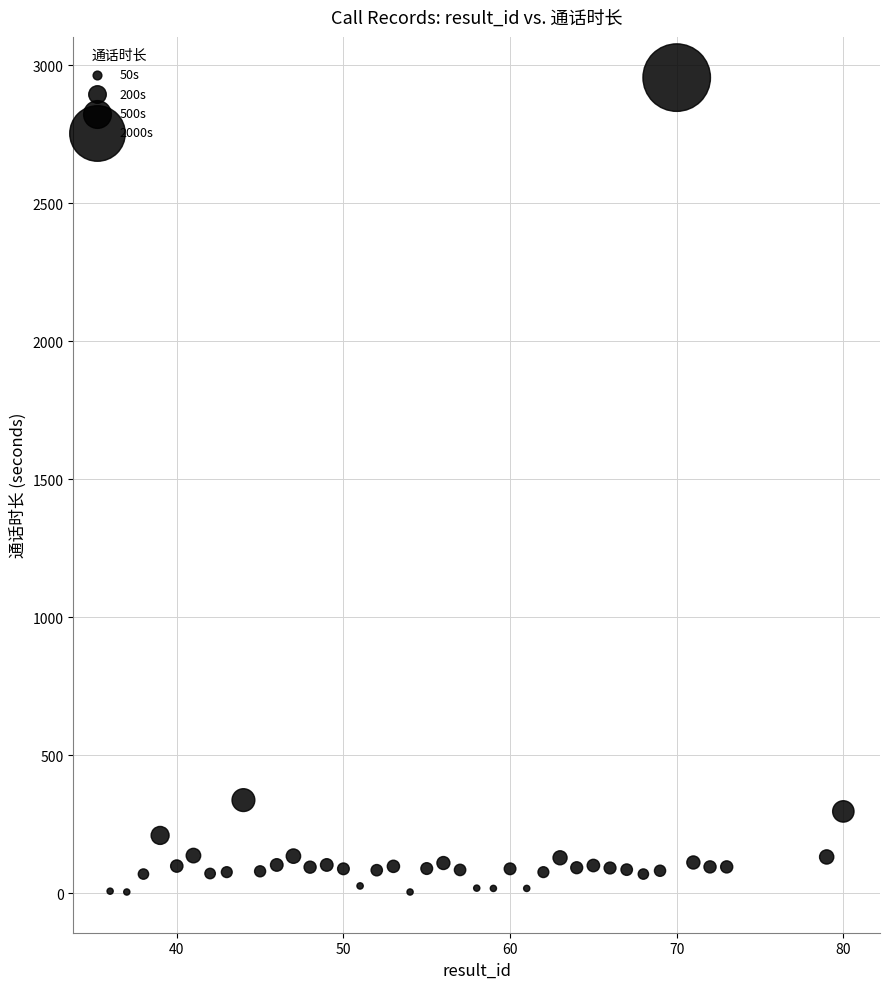

What Y value in the scatter plot is closest to 1479?

337